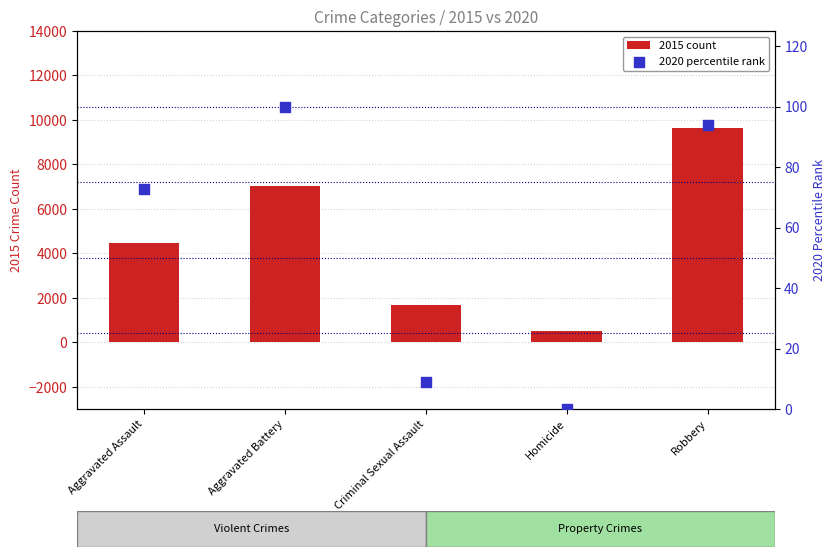

Which series contains the lowest Y value?

2020 percentile rank